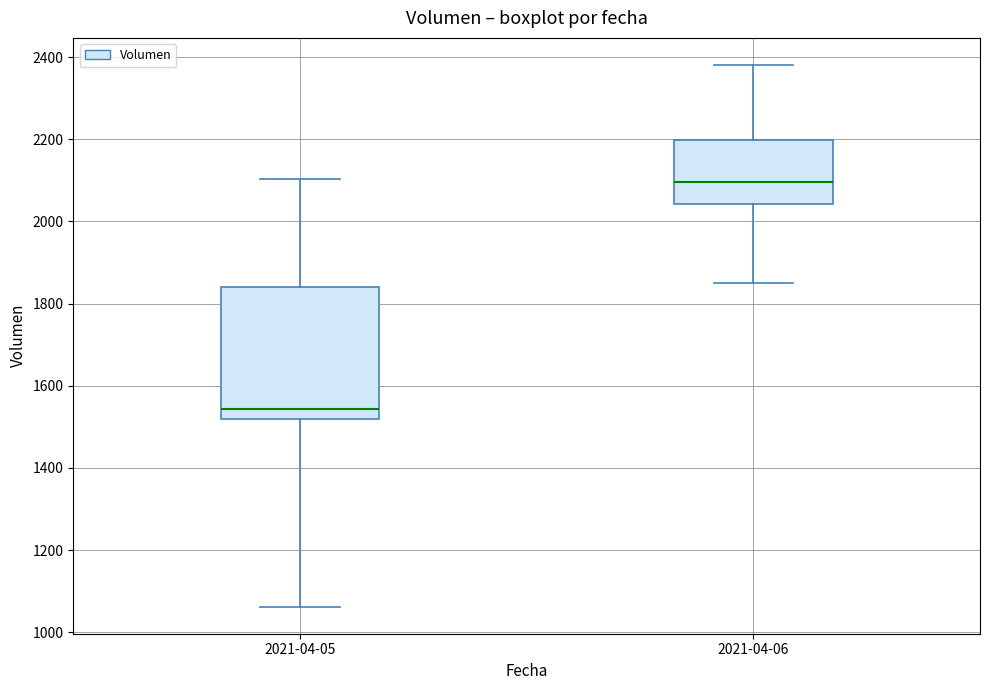

Which box has the highest median line?

2021-04-06